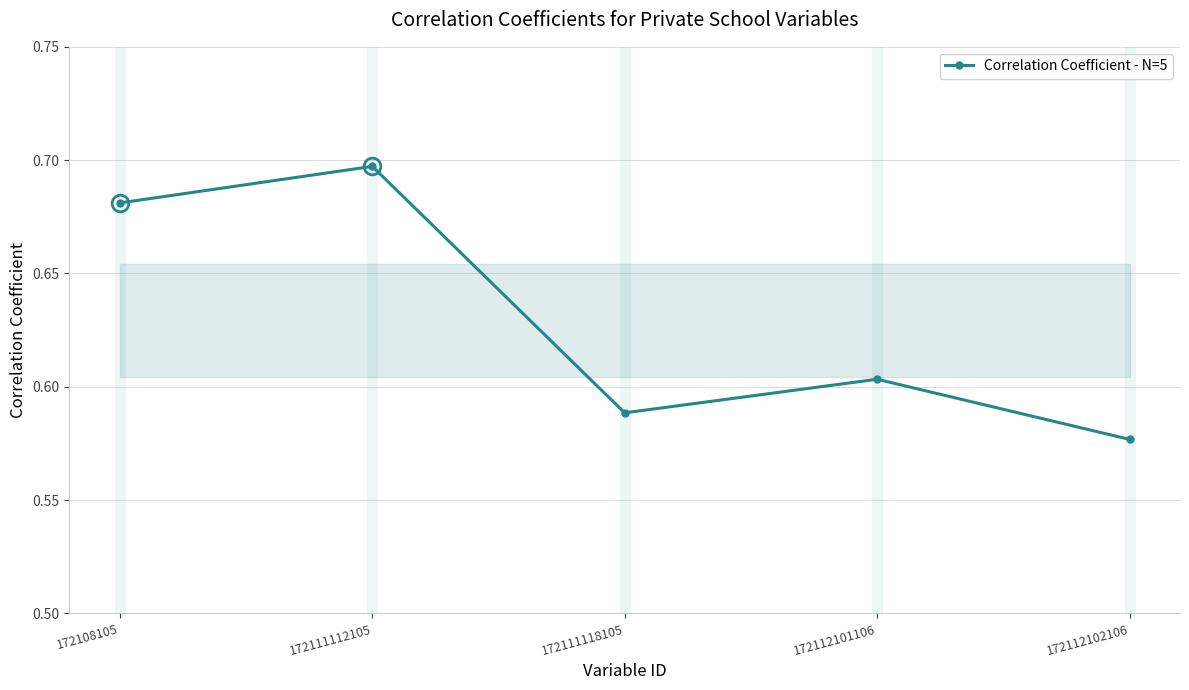

Which has a higher value, 172111118105 or 172112102106?

172111118105